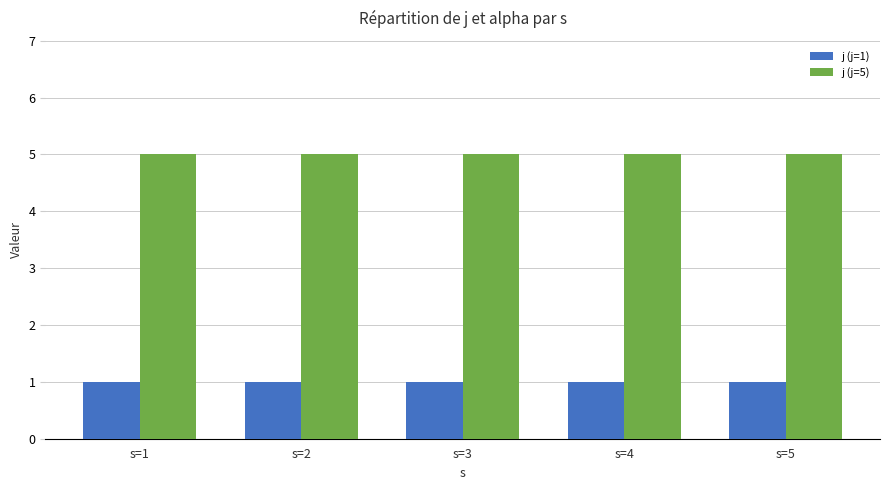

Reading left to right, what are all the values shown in this chart?

j (j=1): s=1=1	s=2=1	s=3=1	s=4=1	s=5=1
j (j=5): s=1=5	s=2=5	s=3=5	s=4=5	s=5=5